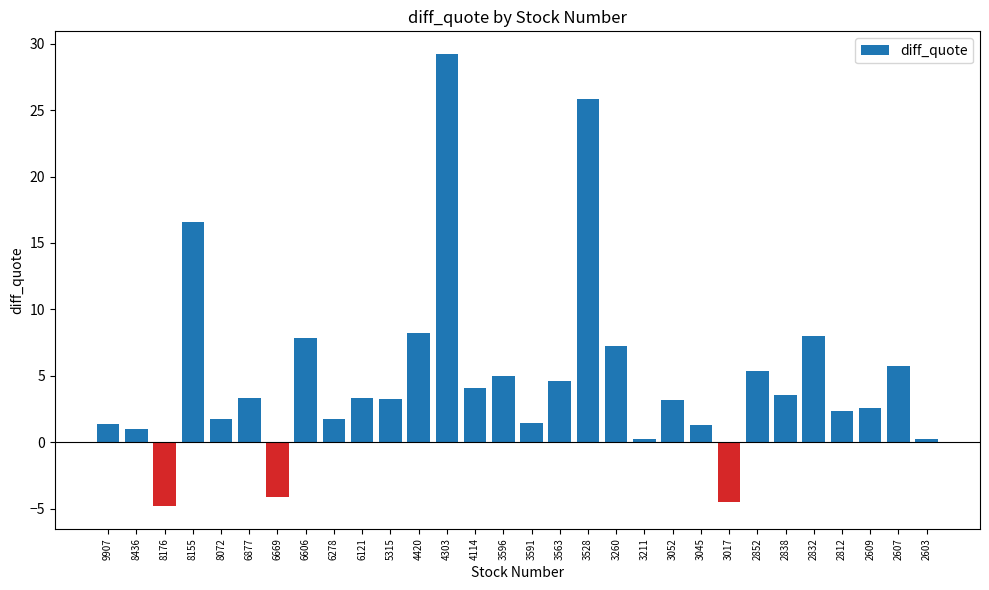

What is the greatest value displayed?

29.2